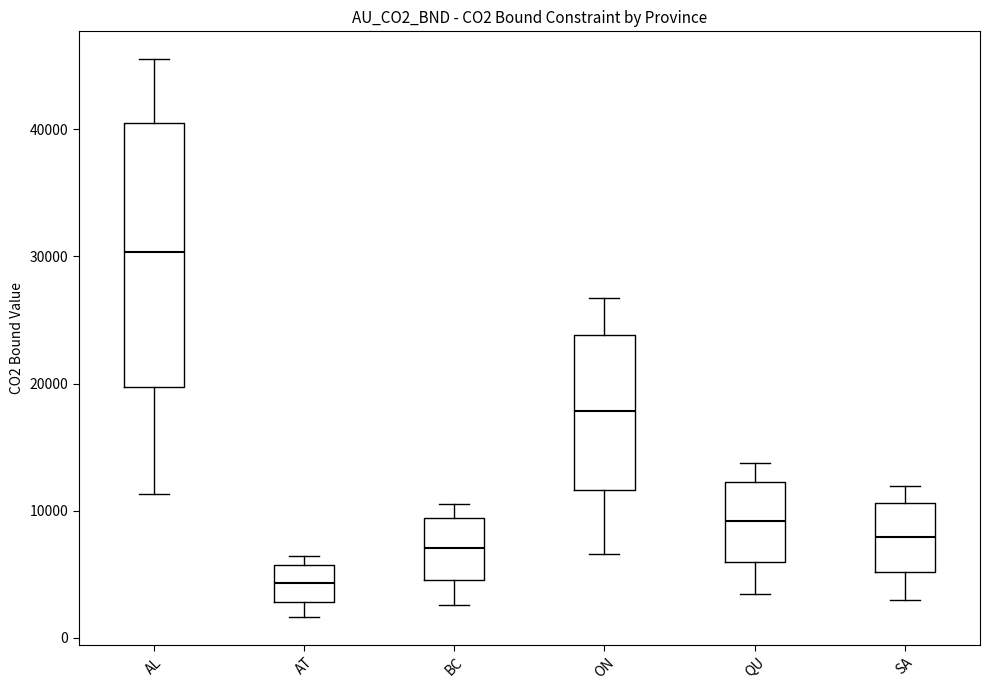

Reading left to right, transcribe this box plot: for each box, give where its median line is, the range the box spans, and where its two whiskers end, as read against the y-axis. The values are not printed on the chart, so give them approximately, as read against the axis.

AL: median 30000, box 20000 to 41000, whiskers 11000 to 46000
AT: median 4000, box 3000 to 6000, whiskers 2000 to 6000 (just above the box's upper edge)
BC: median 7000, box 5000 to 9000, whiskers 3000 to 11000
ON: median 18000, box 12000 to 24000, whiskers 7000 to 27000
QU: median 9000, box 6000 to 12000, whiskers 3000 to 14000
SA: median 8000, box 5000 to 11000, whiskers 3000 to 12000